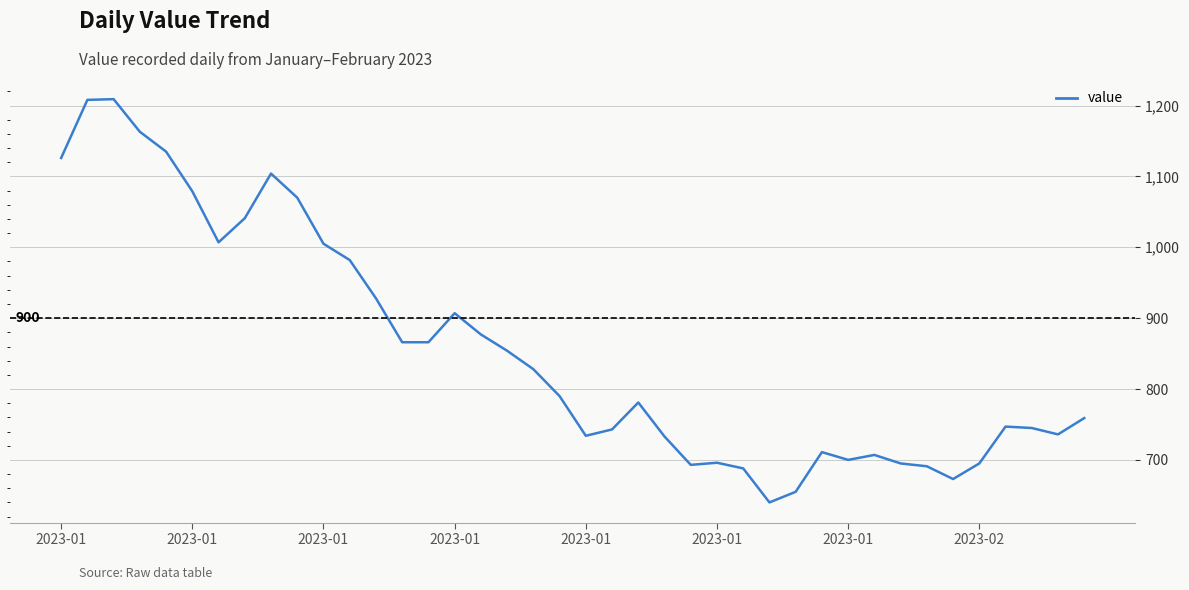

What value does the data have at 32, to the nearest 50?

700